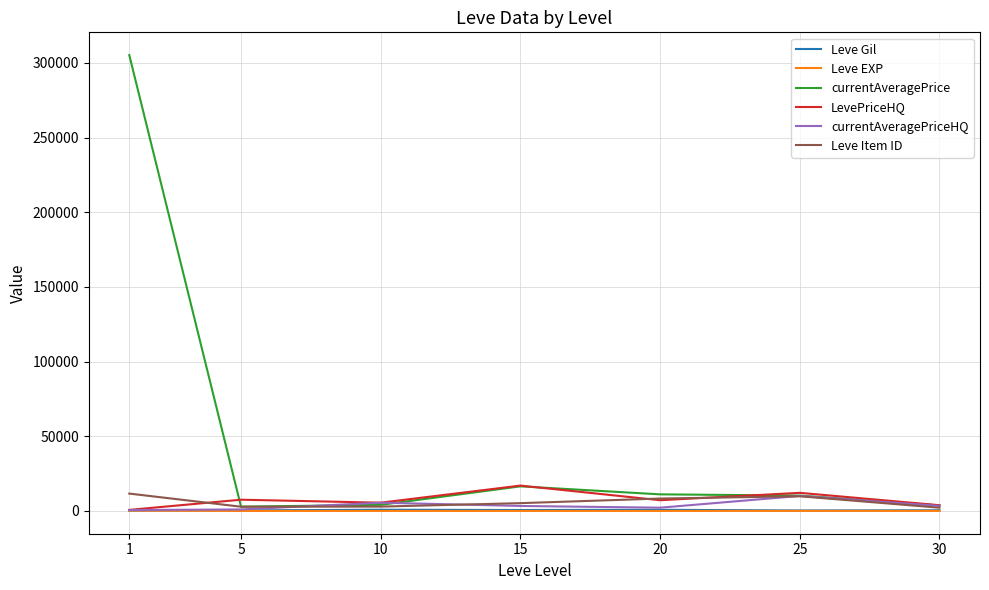

What is the average value of the Leve Item ID series?

6123.9